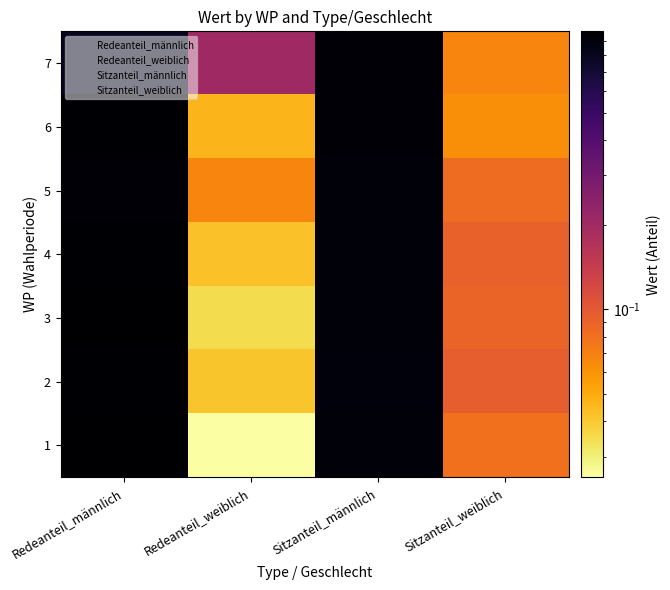

Reading left to right, list all the values displayed in this chart.

1: Redeanteil_männlich=1.0	Redeanteil_weiblich=0.0	Sitzanteil_männlich=0.9	Sitzanteil_weiblich=0.1
2: Redeanteil_männlich=1.0	Redeanteil_weiblich=0.0	Sitzanteil_männlich=0.9	Sitzanteil_weiblich=0.1
3: Redeanteil_männlich=1.0	Redeanteil_weiblich=0.0	Sitzanteil_männlich=0.9	Sitzanteil_weiblich=0.1
4: Redeanteil_männlich=1.0	Redeanteil_weiblich=0.0	Sitzanteil_männlich=0.9	Sitzanteil_weiblich=0.1
5: Redeanteil_männlich=0.9	Redeanteil_weiblich=0.1	Sitzanteil_männlich=0.9	Sitzanteil_weiblich=0.1
6: Redeanteil_männlich=1.0	Redeanteil_weiblich=0.0	Sitzanteil_männlich=0.9	Sitzanteil_weiblich=0.1
7: Redeanteil_männlich=0.8	Redeanteil_weiblich=0.2	Sitzanteil_männlich=0.9	Sitzanteil_weiblich=0.1